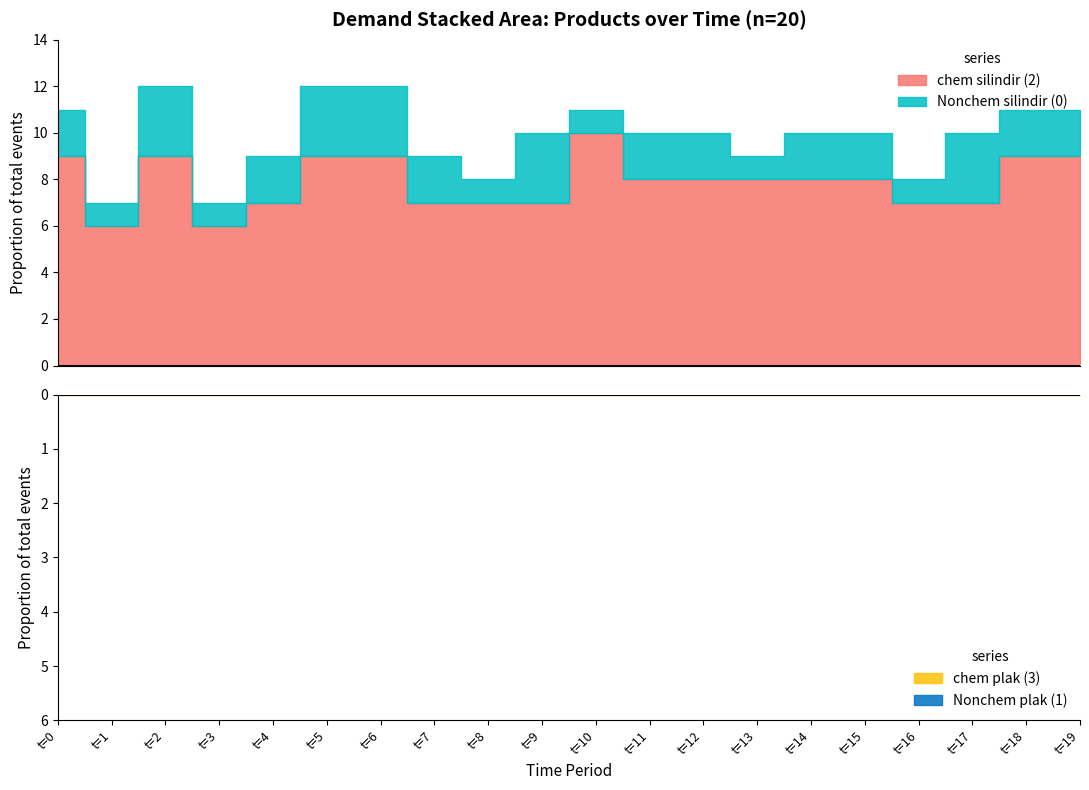

What are all the series names shown in the legend?

Nonchem silindir (0), Nonchem plak (1), chem silindir (2), chem plak (3)